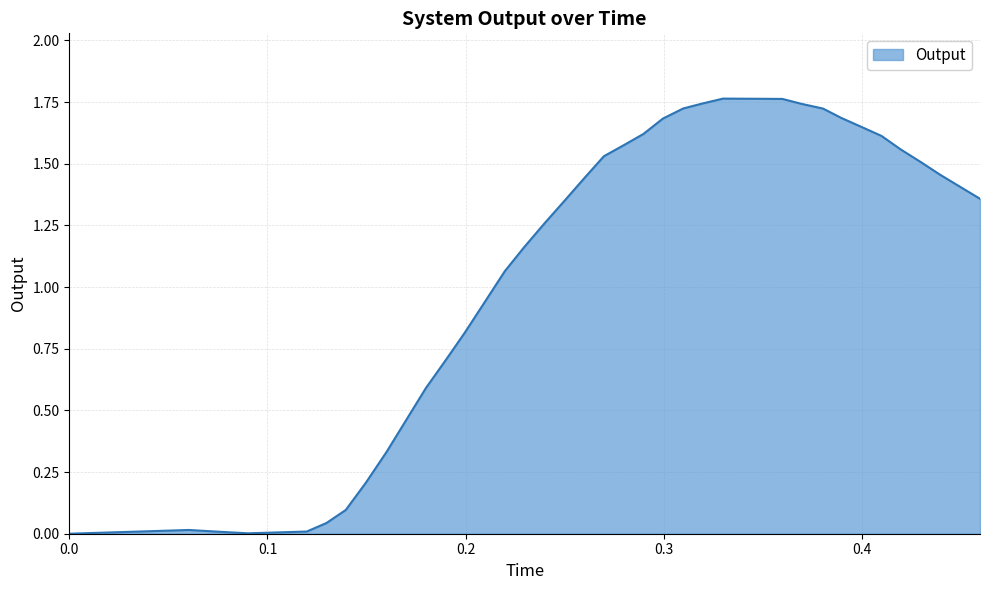

What is the difference between the maximum and minimum values?

1.8